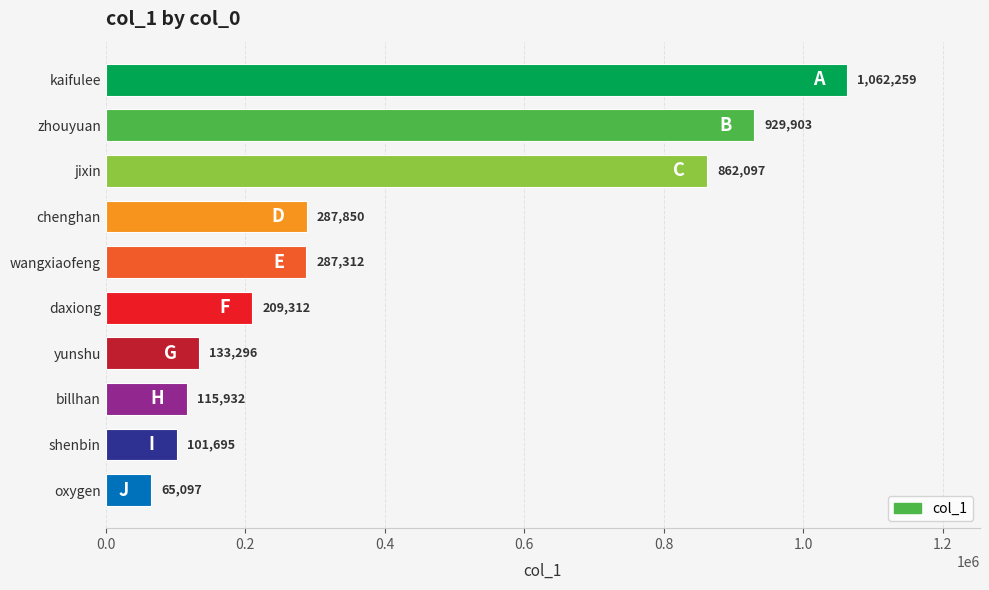

The value at wangxiaofeng is 459598. True or false?

False